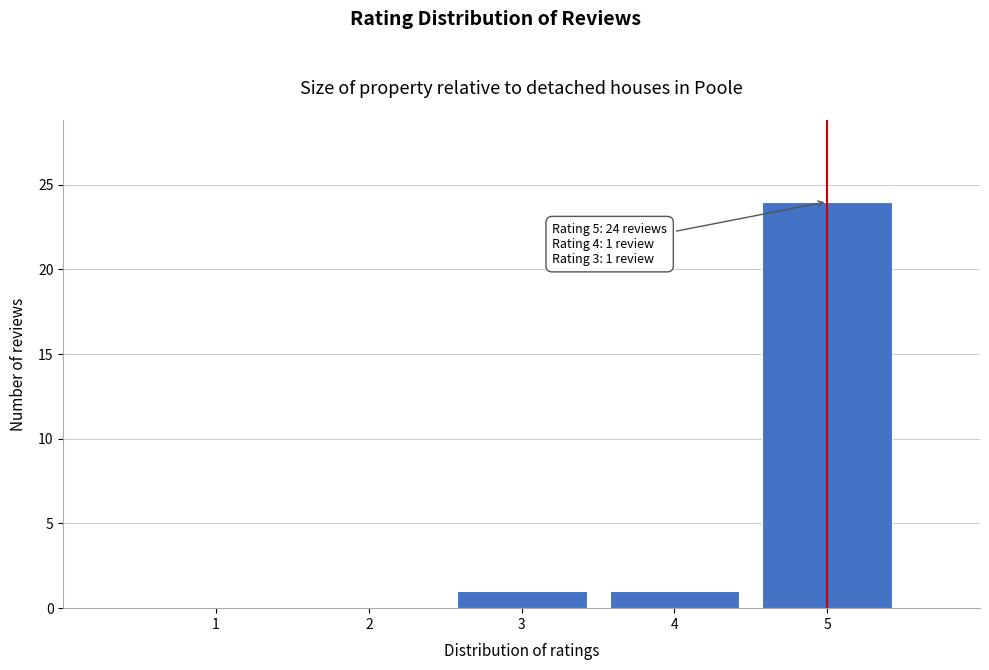

Over which range of the x-axis is the bar tallest?

4.5 to 5.5